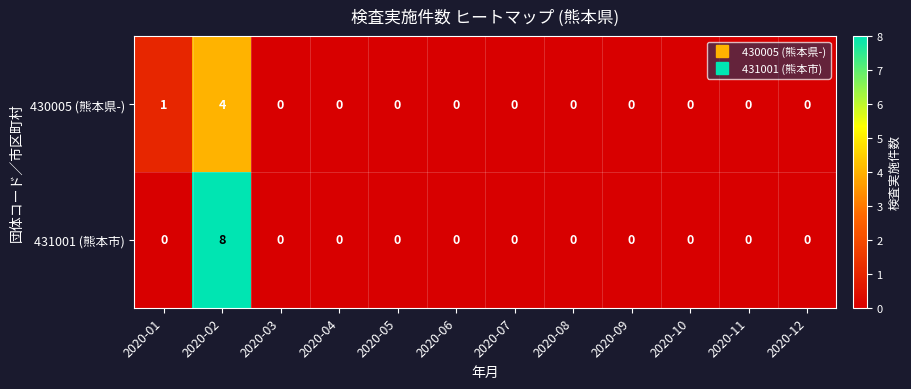

List the series in order of their peak value, highest first.

431001 (熊本市), 430005 (熊本県-)